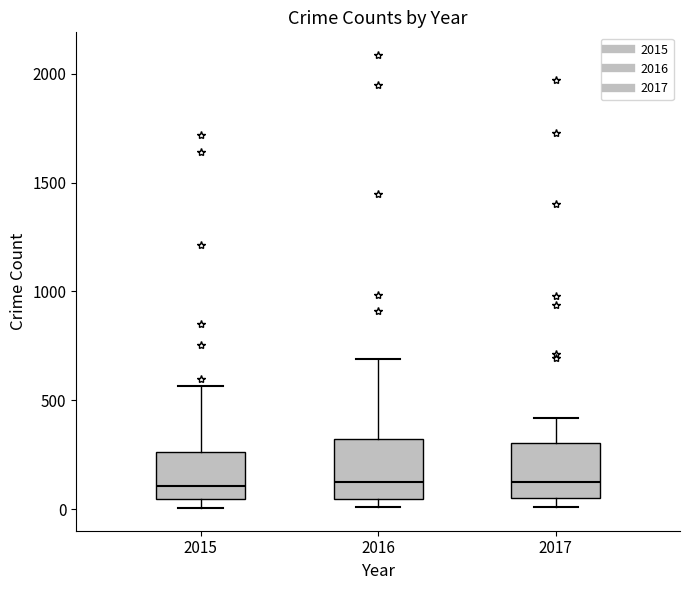

Where does the median line of the box at x = 2015 sit on the y-axis? The values are not printed on the chart, so give them approximately, as read against the axis.

100